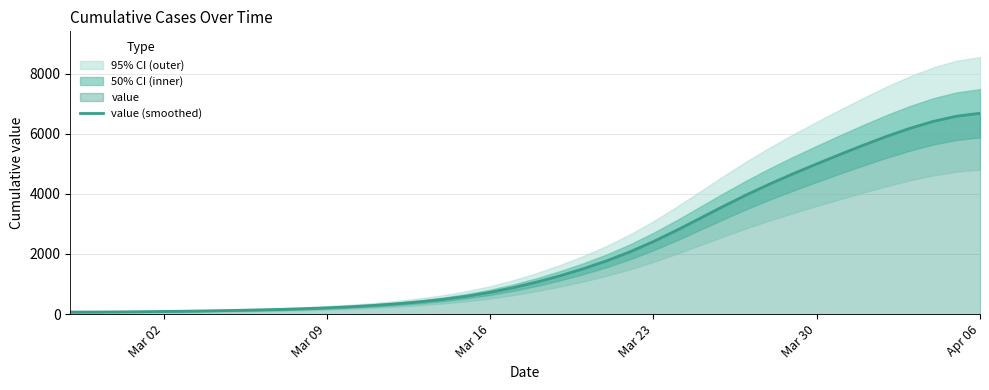

The value of value (smoothed) at Apr 06 is 6679.8. True or false?

True